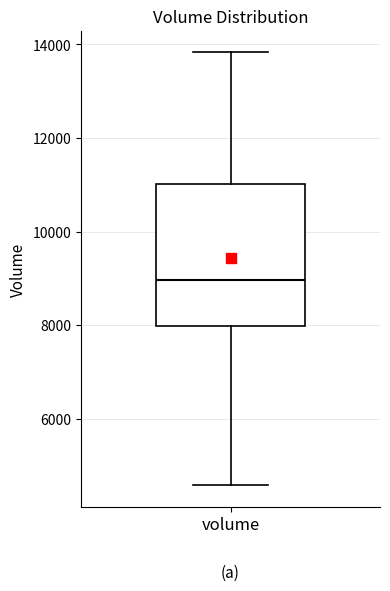

Transcribe this box plot: give where the median line is, the range the box spans, and where the two whiskers end, as read against the y-axis. The values are not printed on the chart, so give them approximately, as read against the axis.

median 9000, box 8000 to 11000, whiskers 4600 to 13800